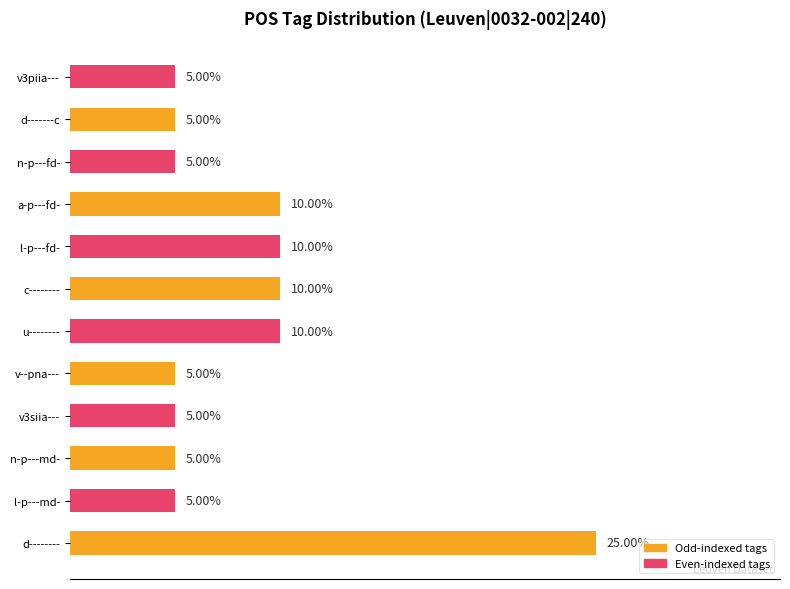

Which has a higher value, l-p---fd- or v--pna---?

l-p---fd-